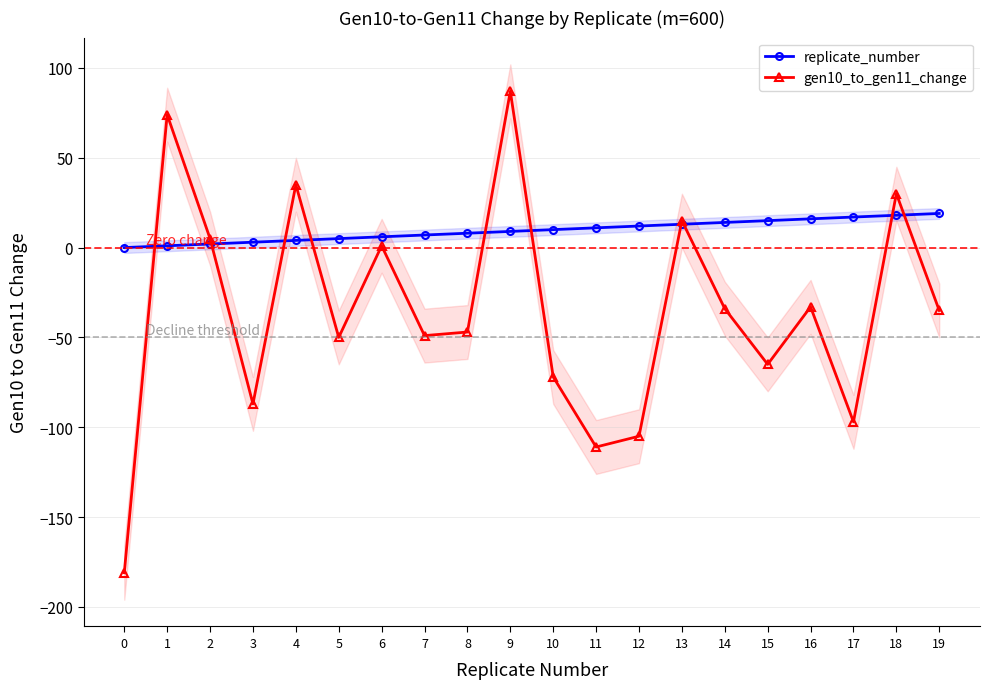

How many series are shown in this chart?

2